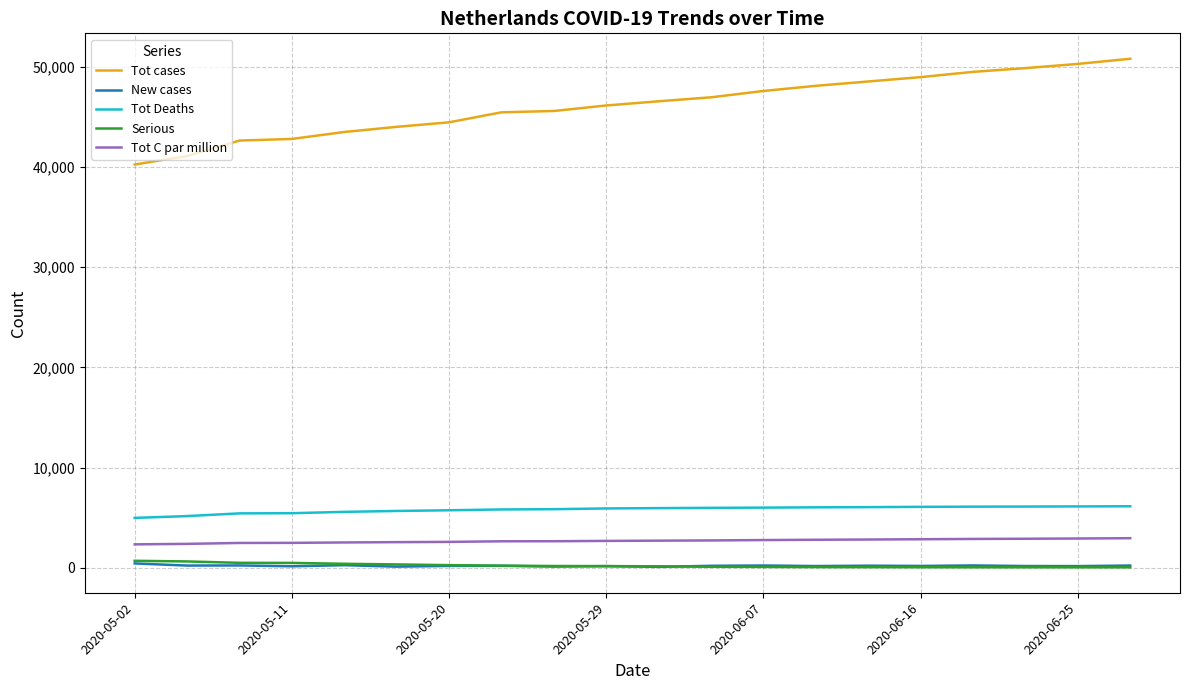

Which series has the widest spread of values?

Tot cases